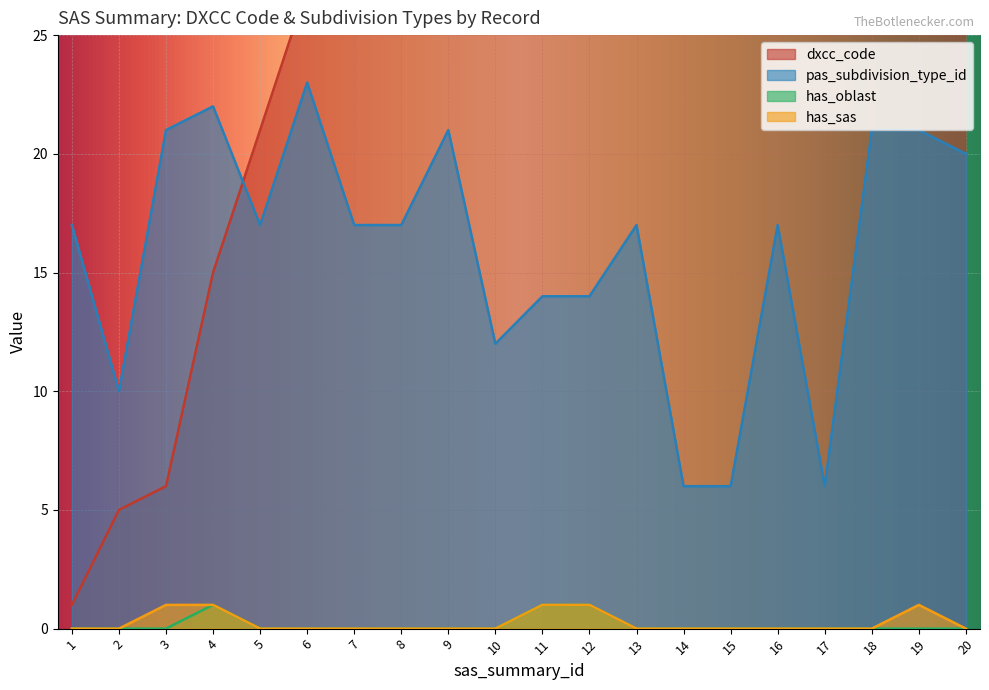

Which category has the lowest value in the dxcc_code series?

1